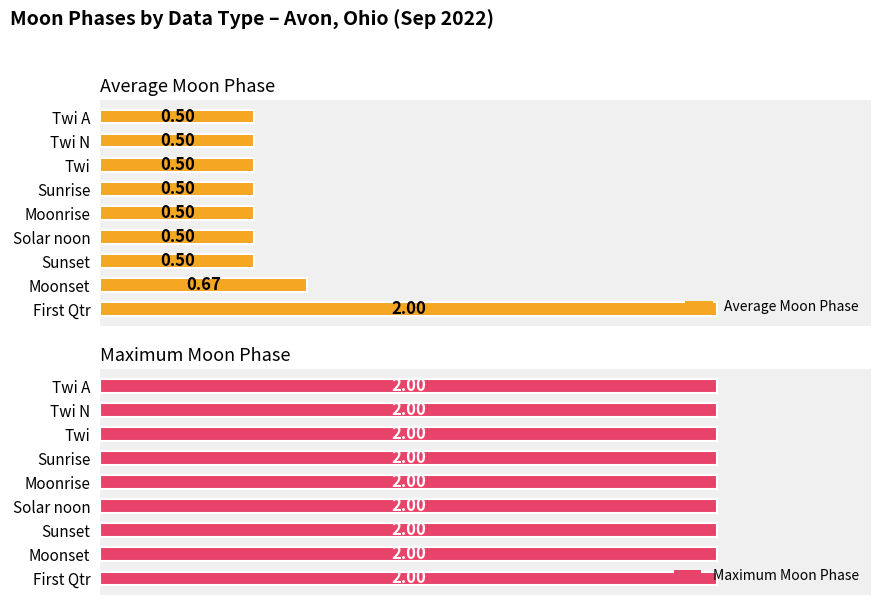

At which label is Average Moon Phase closest to 1?

Moonset